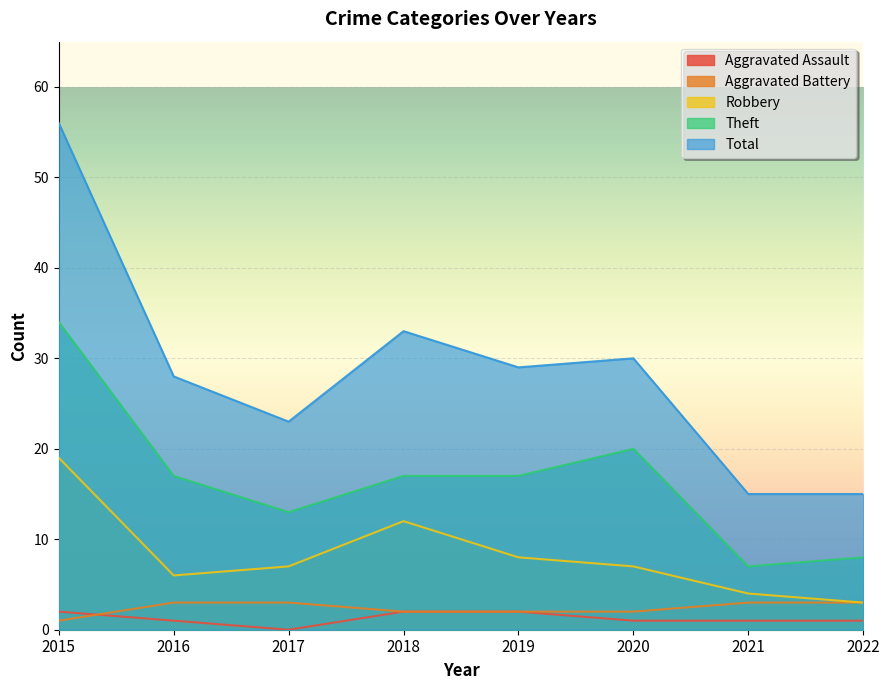

At which label does Robbery first exceed 7?

2015